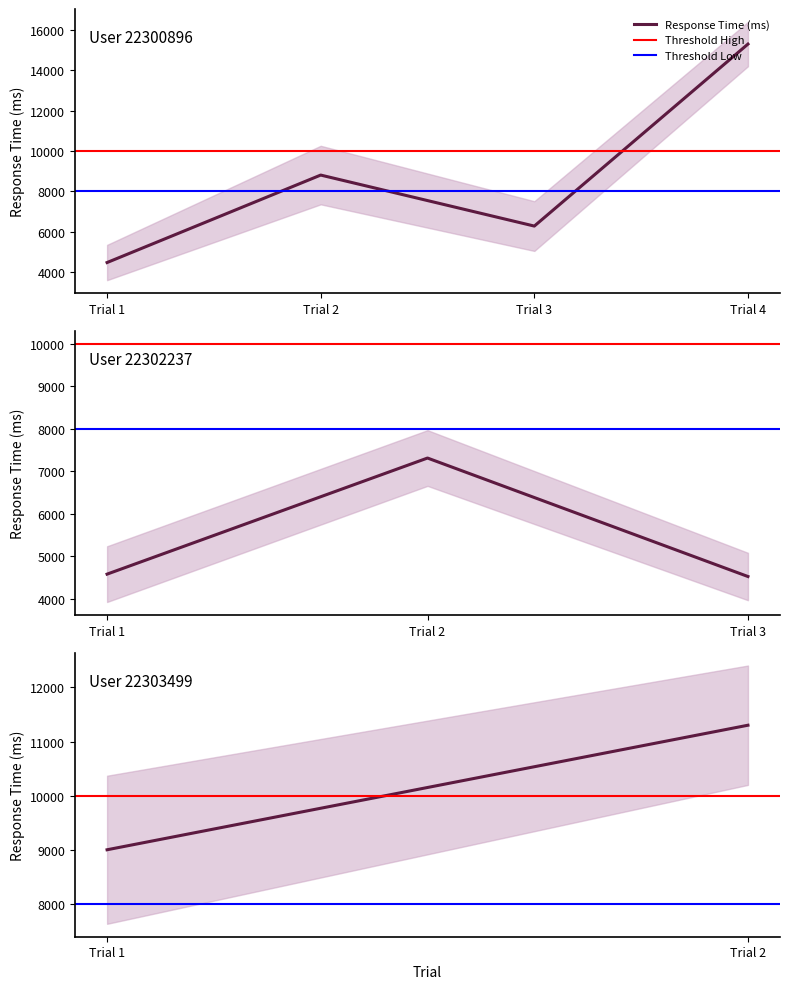

Is it true that Threshold Low equals 2638 at Trial 1?

False